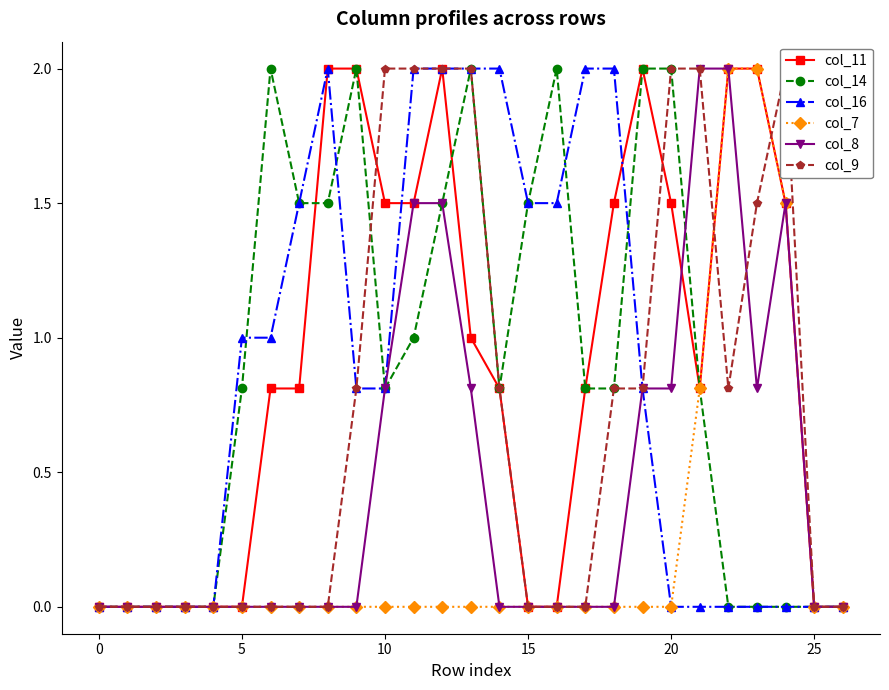

The value of col_7 at 5 is -1.1. True or false?

False